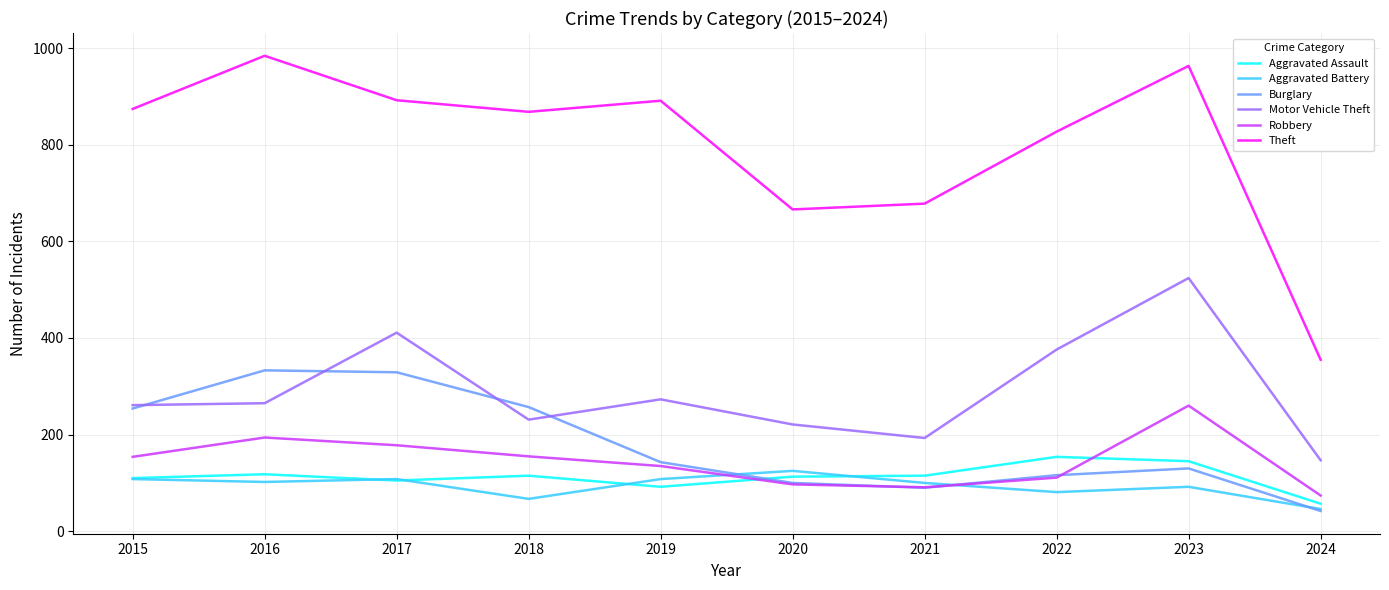

The value of Aggravated Battery at 2017 is 108. True or false?

True